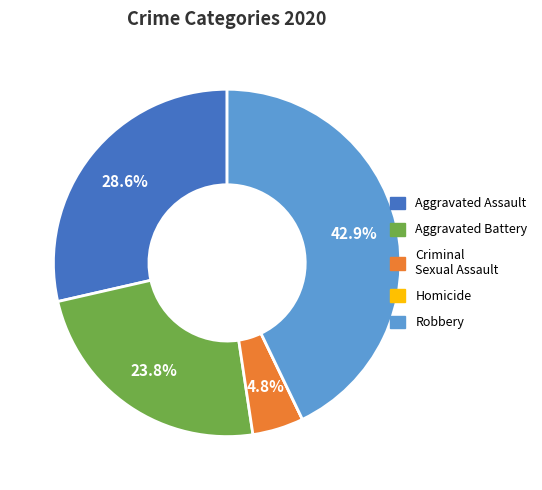

How much of the chart is everything except Robbery?

57.1%